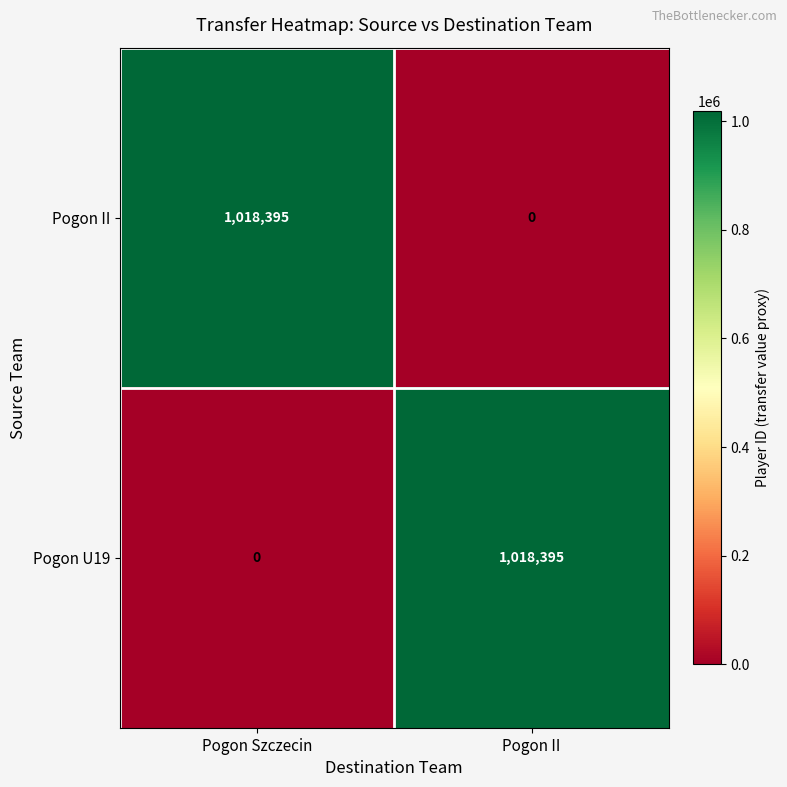

Which category has the lowest value in the Pogon U19 series?

Pogon Szczecin